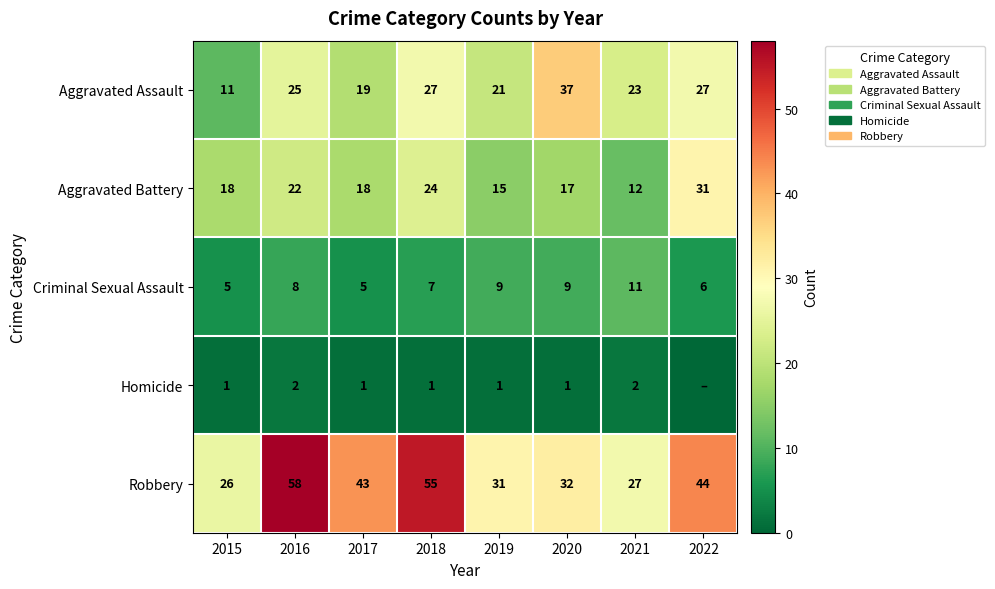

The Aggravated Battery series shows 21 at 2019. True or false?

False